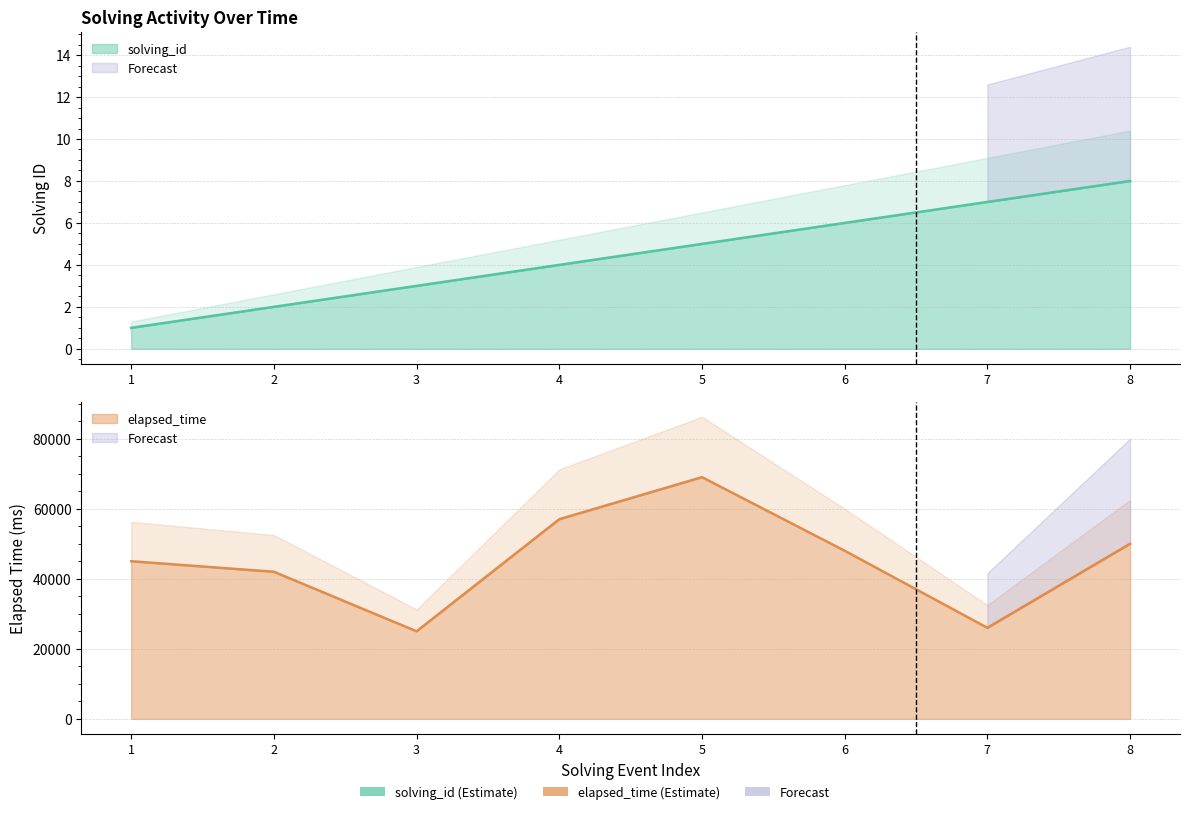

Does the chart have visible grid lines?

Yes